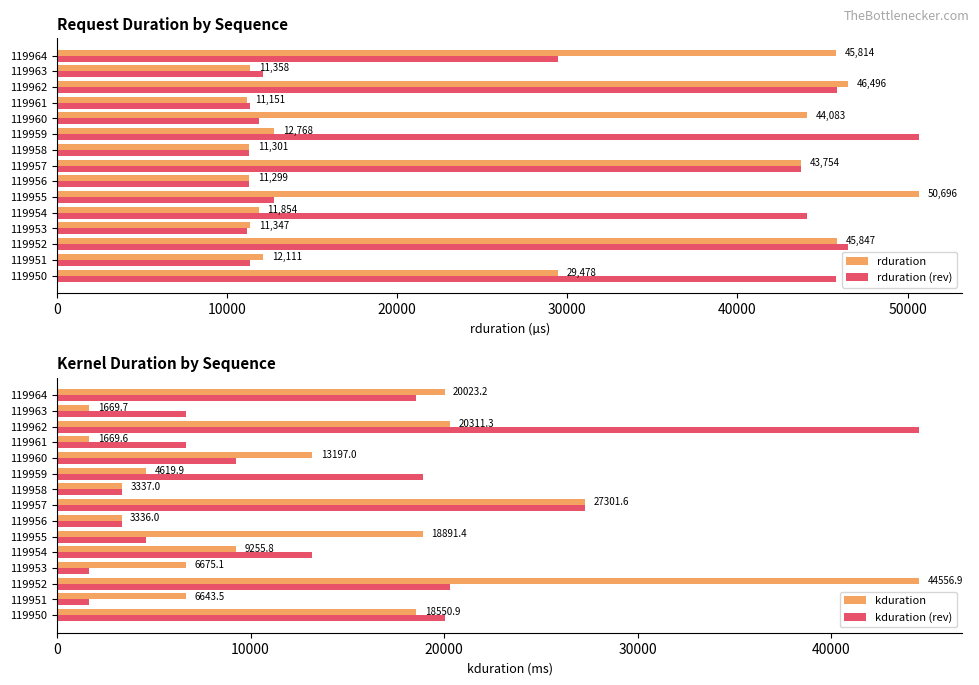

True or false: rduration (rev) has a value of 29478 at 119964.

True